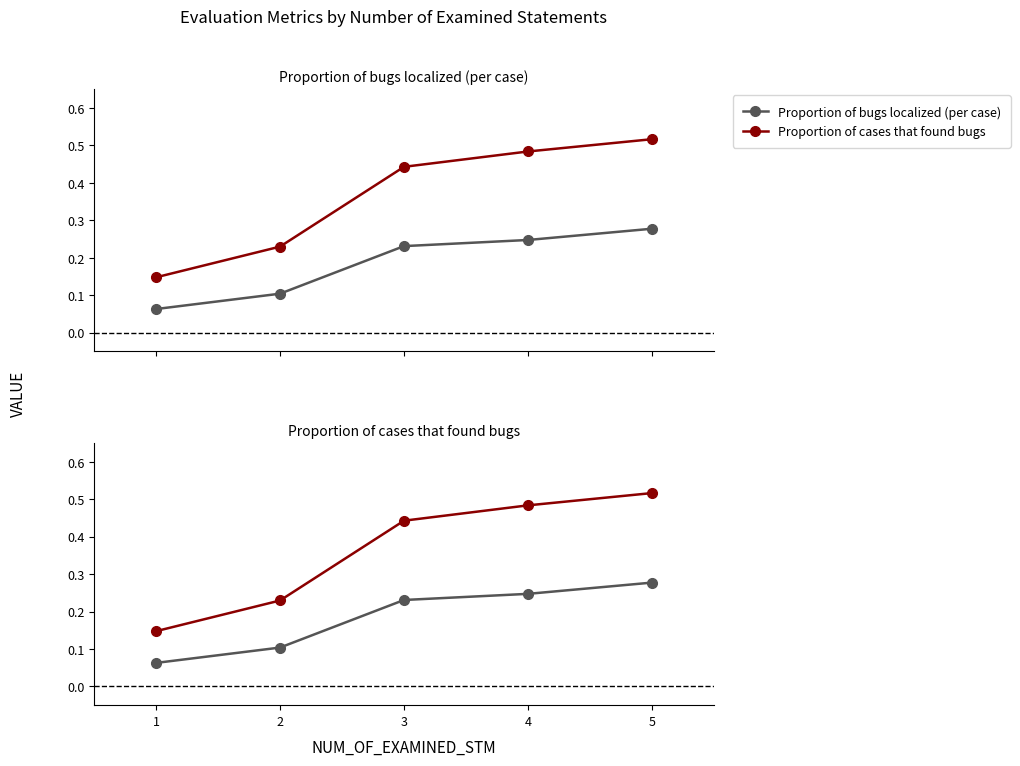

True or false: Proportion of cases that found bugs and Proportion of bugs localized (per case) cross at least once.

False